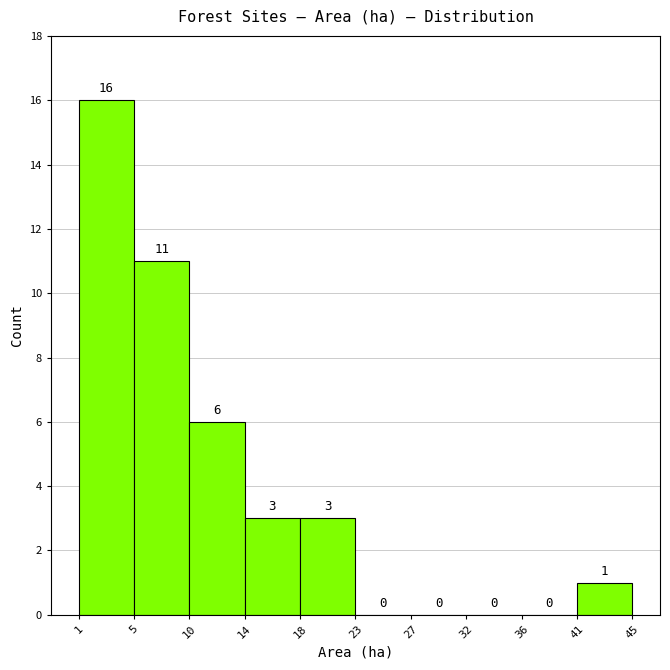

How tall is the bar that spans 18 to 23 on the x-axis?

3